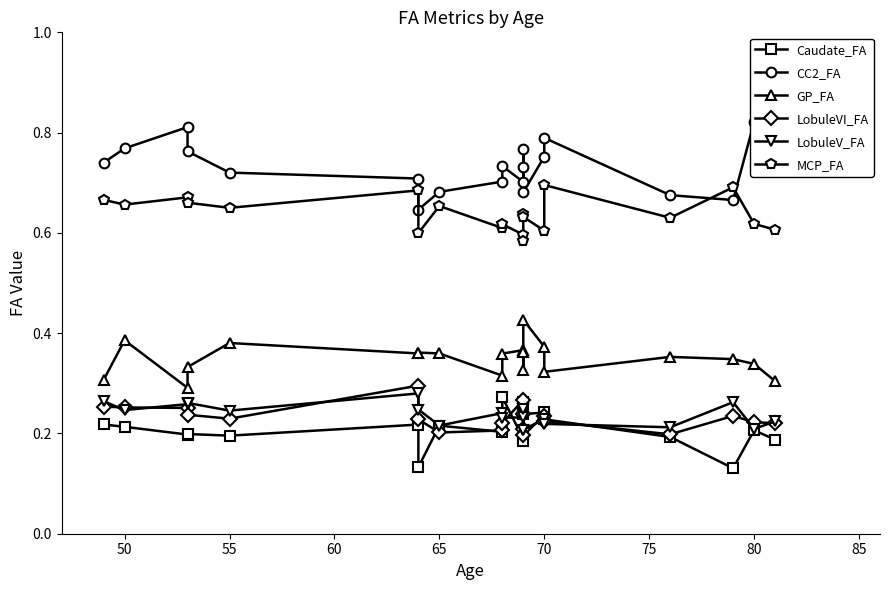

How many distinct data groups are displayed?

6